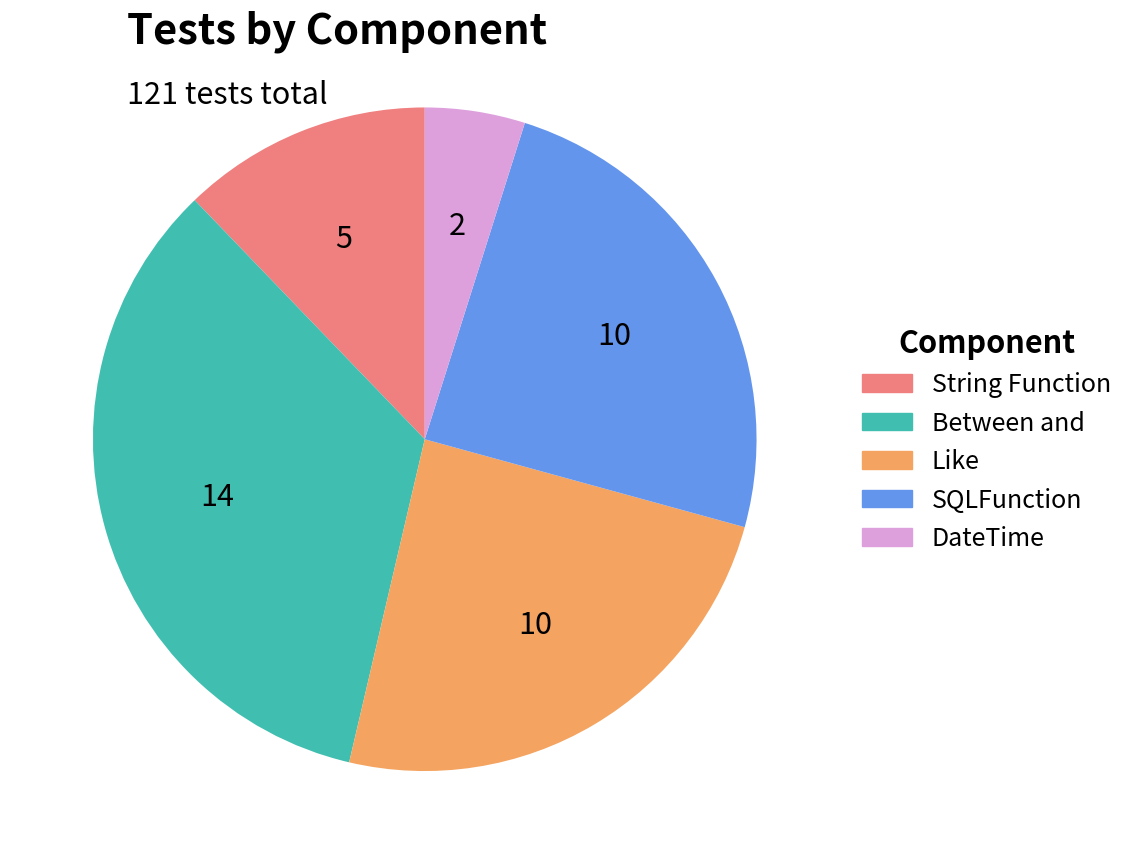

The DateTime slice represents 5% of the pie. True or false?

True